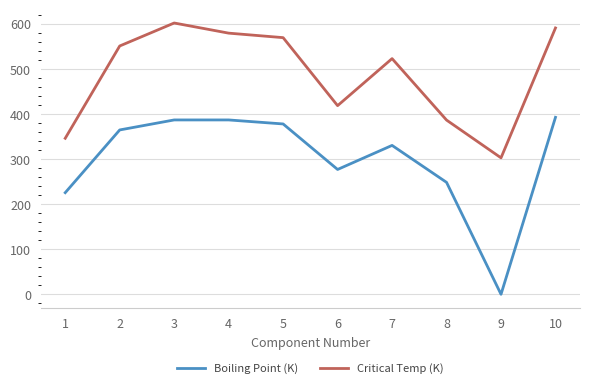

Rank the series at 5 from lowest to highest value.

Boiling Point (K), Critical Temp (K)